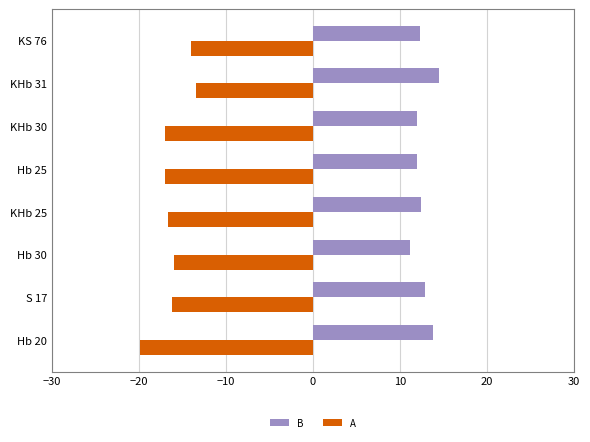

How many distinct data groups are displayed?

2